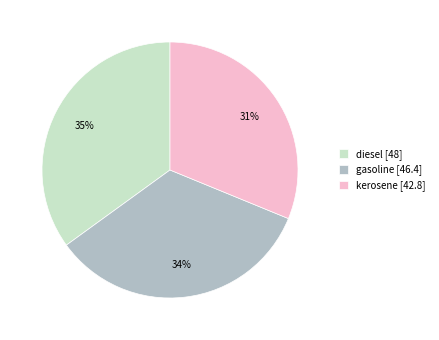

Combined, do diesel and gasoline account for over 50%?

Yes